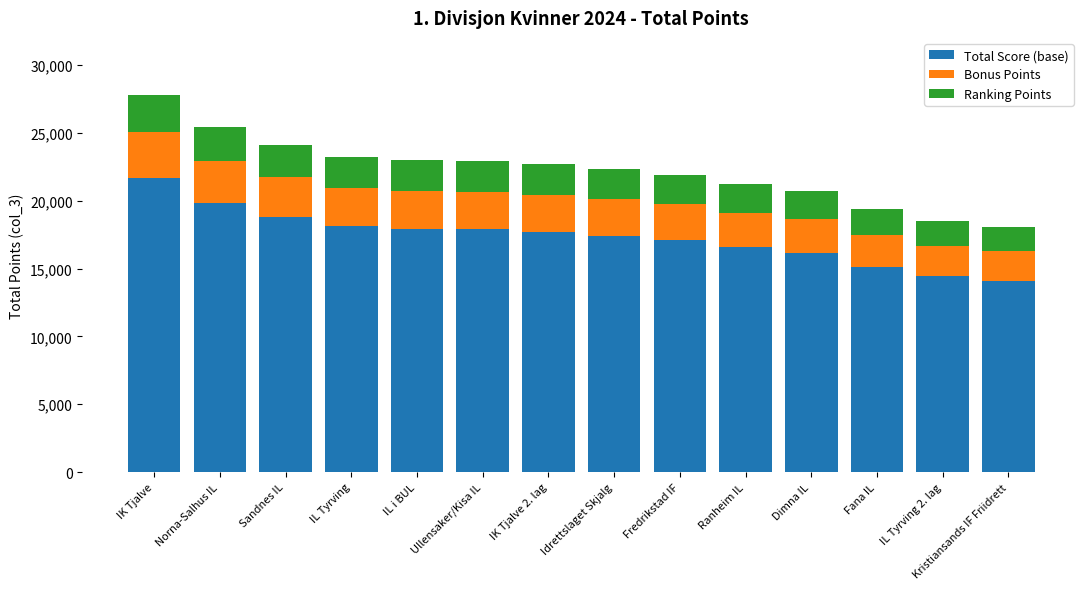

The Total Score (base) series shows 29012 at IK Tjalve. True or false?

False